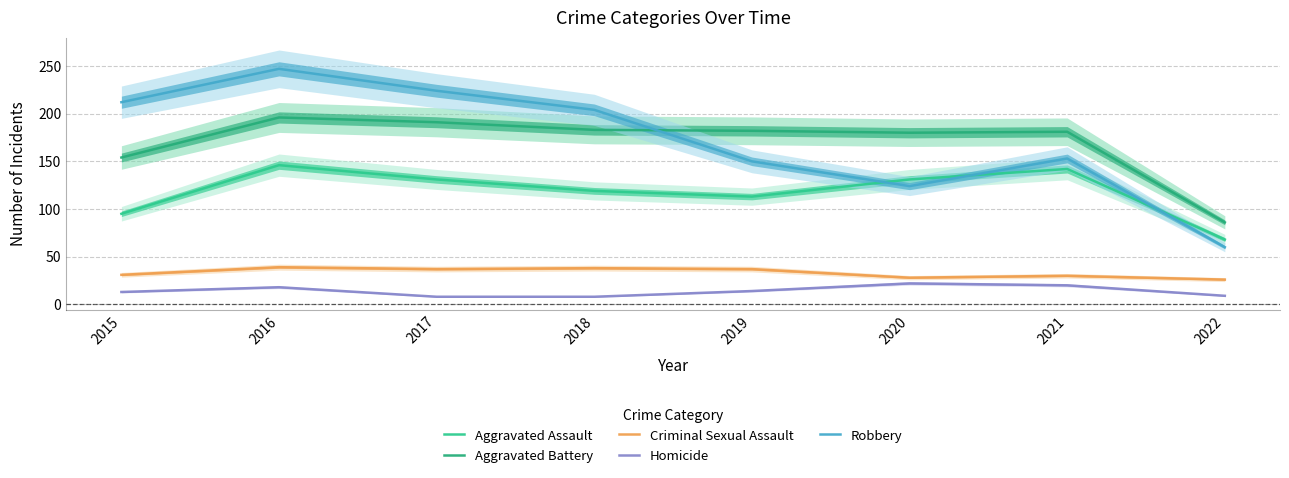

What are all the series names shown in the legend?

Aggravated Assault, Aggravated Battery, Criminal Sexual Assault, Homicide, Robbery